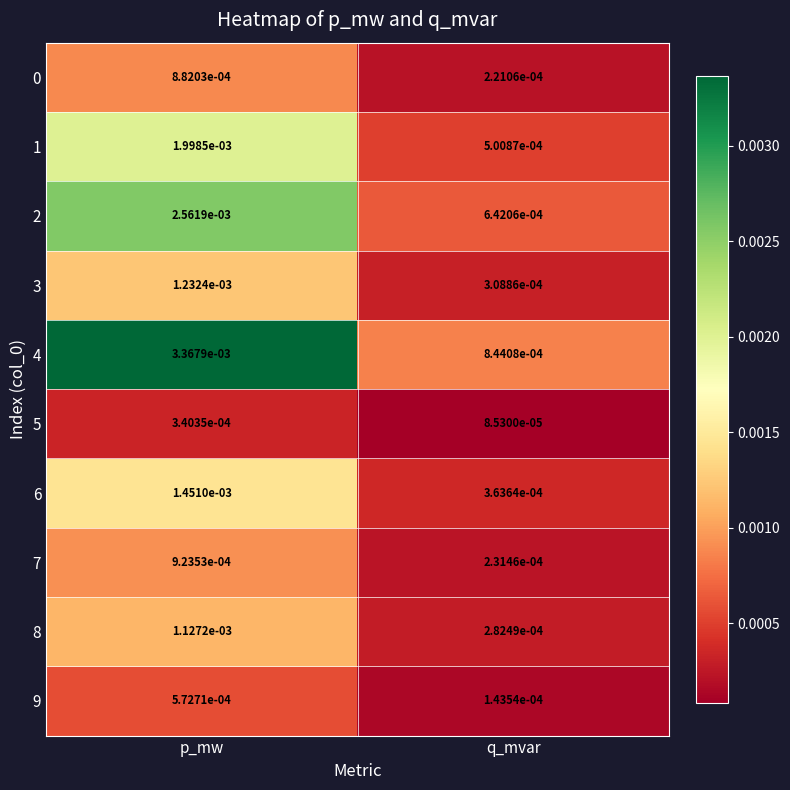

Where is 5 nearest to the value 0?

q_mvar